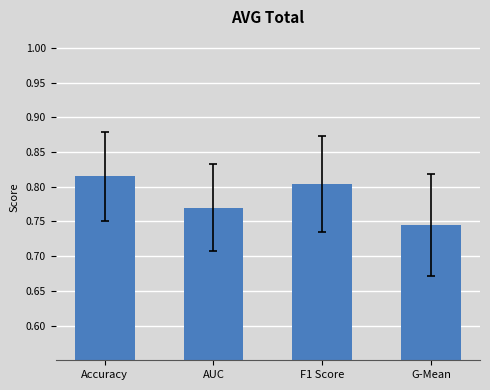

Rank the categories by value from lowest to highest.

G-Mean, AUC, F1 Score, Accuracy